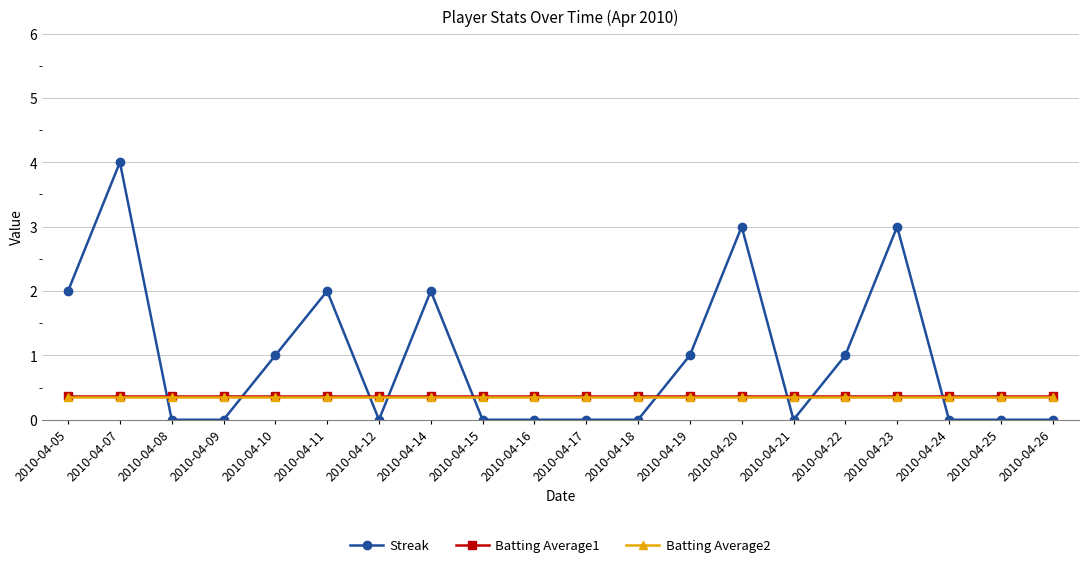

Is it true that Streak equals 0.0 at 2010-04-15?

True